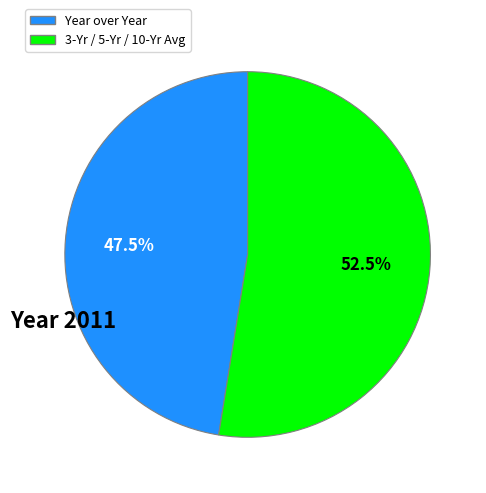

Is there any slice that represents more than half of the pie?

Yes